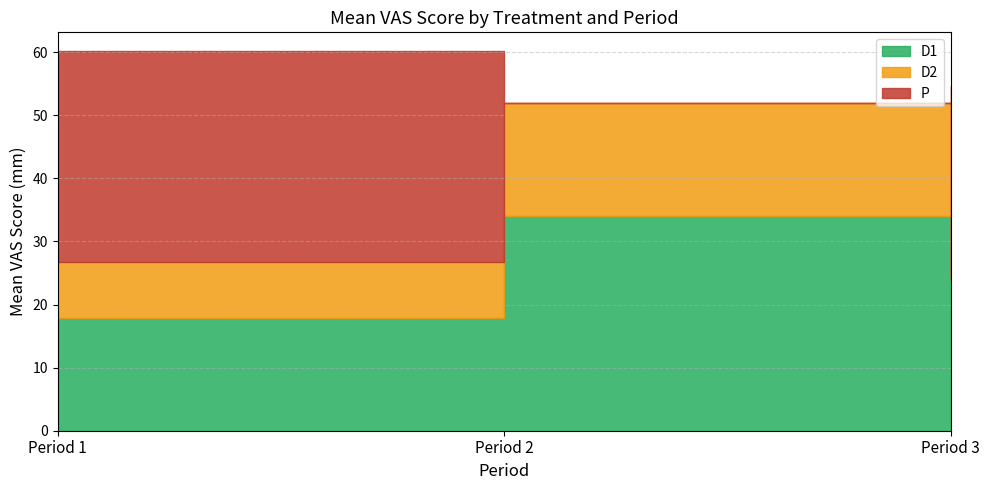

What are all the series names shown in the legend?

D1, D2, P